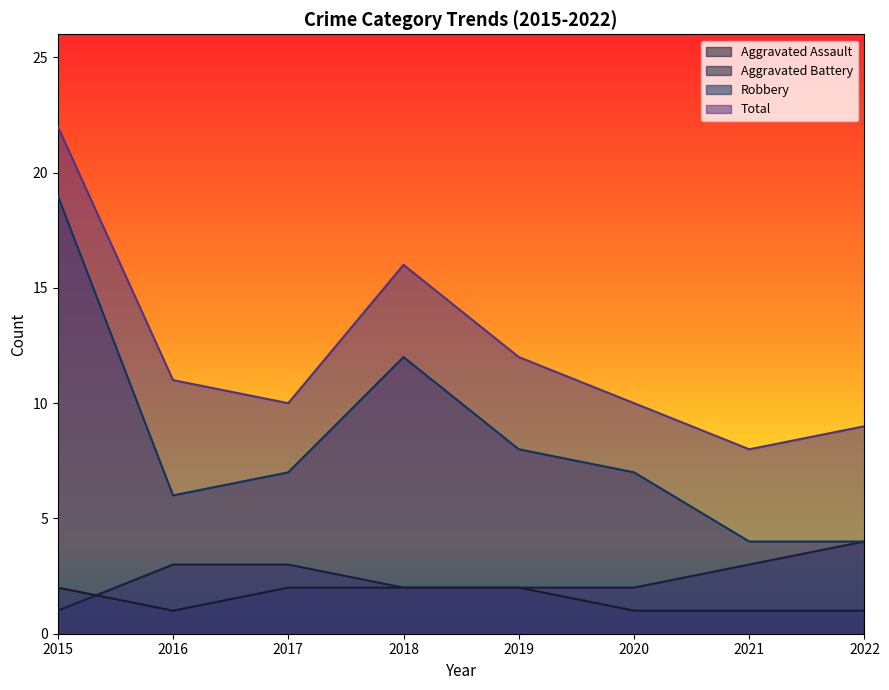

What is the value of the Robbery point at the 8th from the left?

4